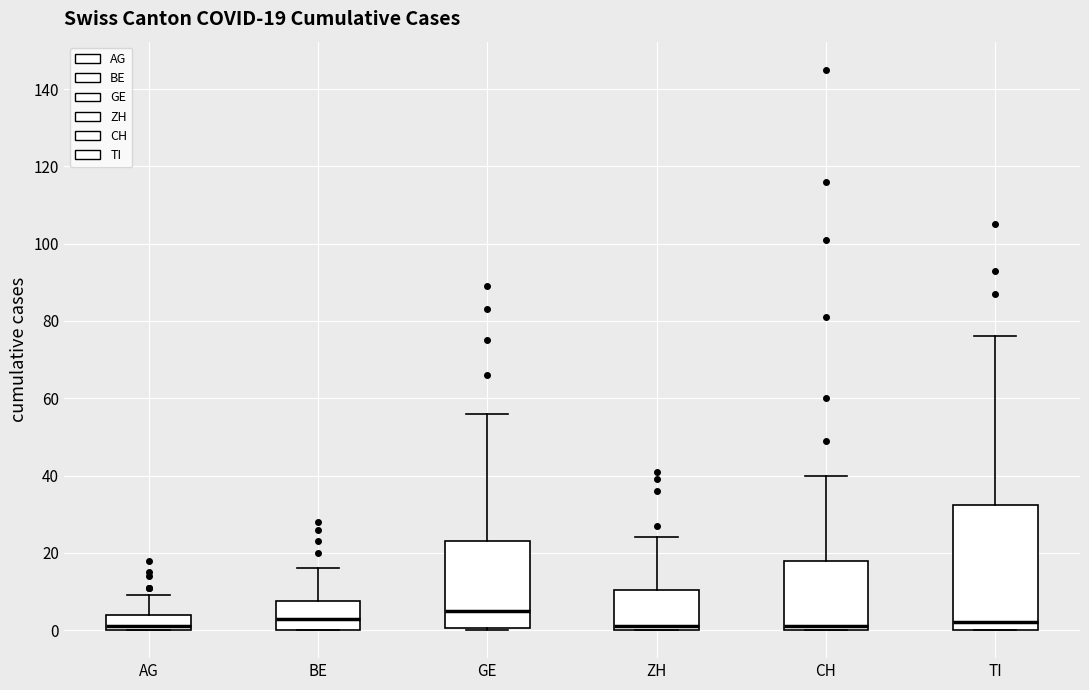

Which box's median line is the highest?

GE